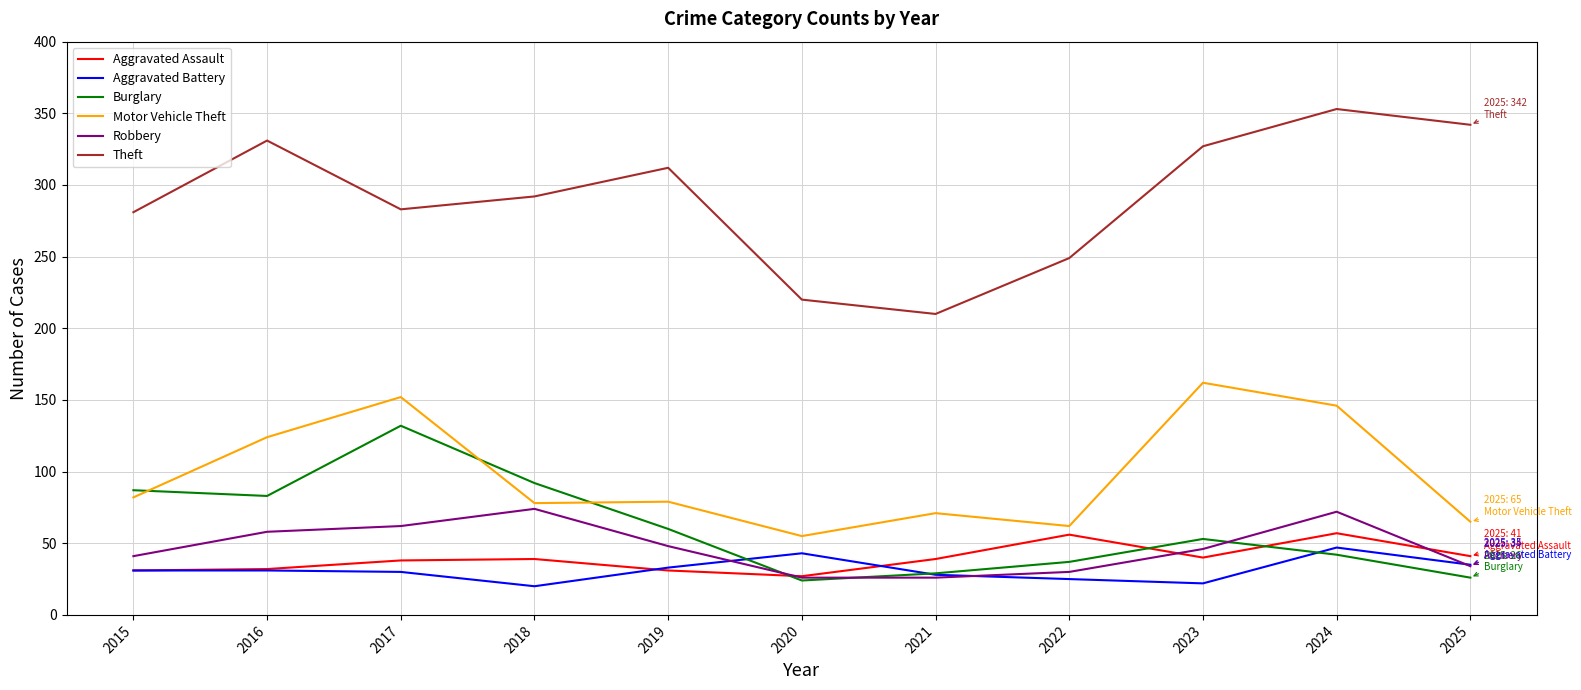

The Aggravated Assault series shows 27 at 2018. True or false?

False